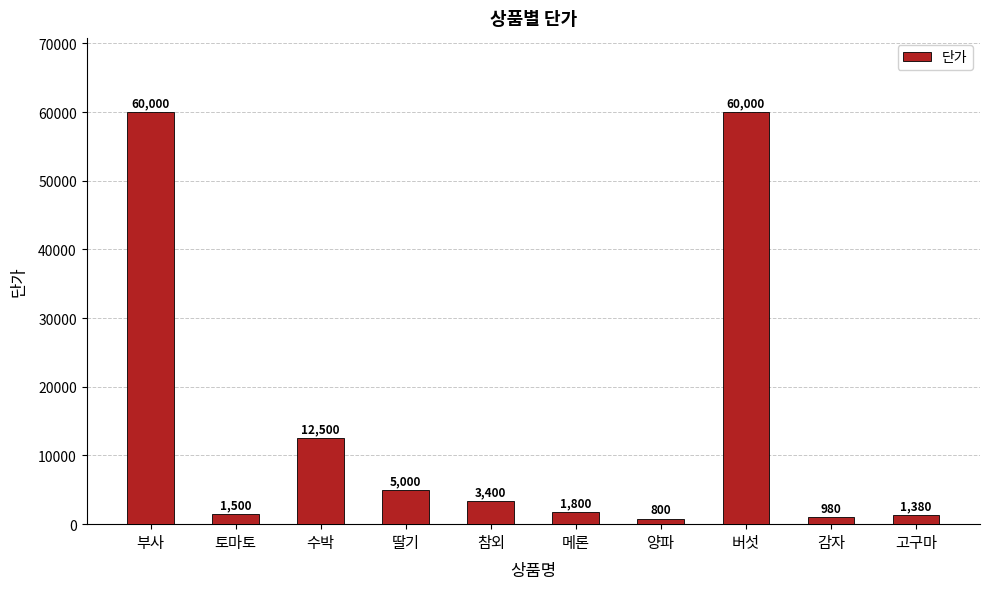

How many values are below 3400?

5